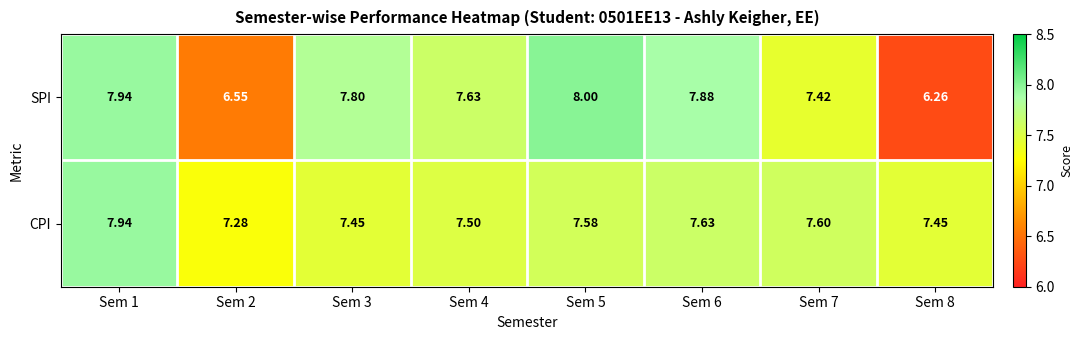

Which series has the largest range (max minus min)?

SPI